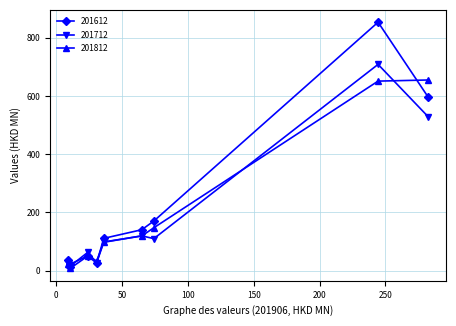

Which series has the widest spread of values?

201612